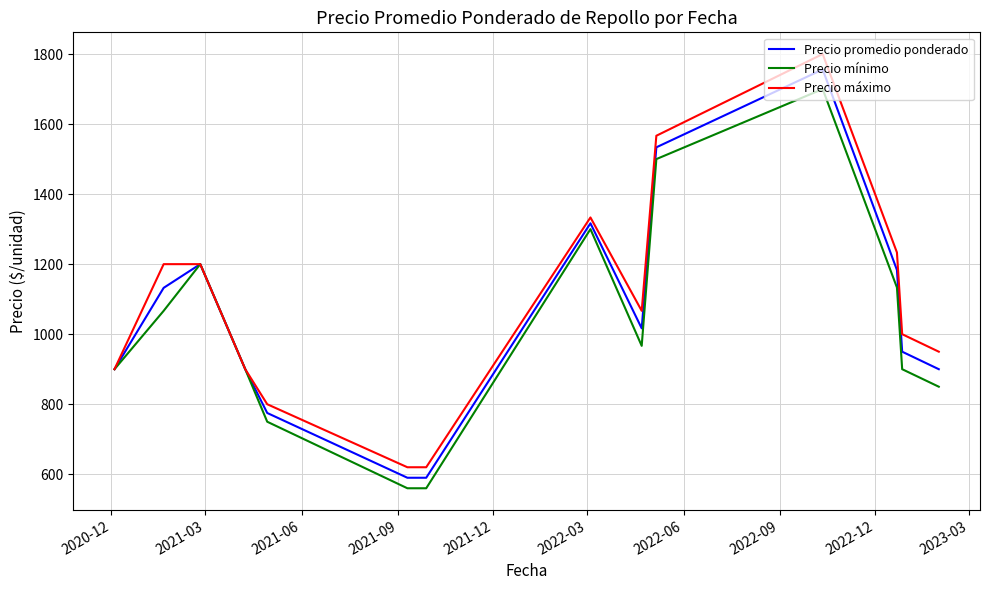

Reading left to right, list all the values displayed in this chart.

Precio promedio ponderado: 900.0	1132.3	1200.0	900.0	775.0	590.0	590.0	1316.7	1016.7	1533.7	1756.0	1183.3	950.0	900.0
Precio mínimo: 900.0	1066.7	1200.0	900.0	750.0	560.0	560.0	1300.0	966.7	1500.0	1700.0	1133.3	900.0	850.0
Precio máximo: 900.0	1200.0	1200.0	900.0	800.0	620.0	620.0	1333.3	1066.7	1566.7	1800.0	1233.3	1000.0	950.0